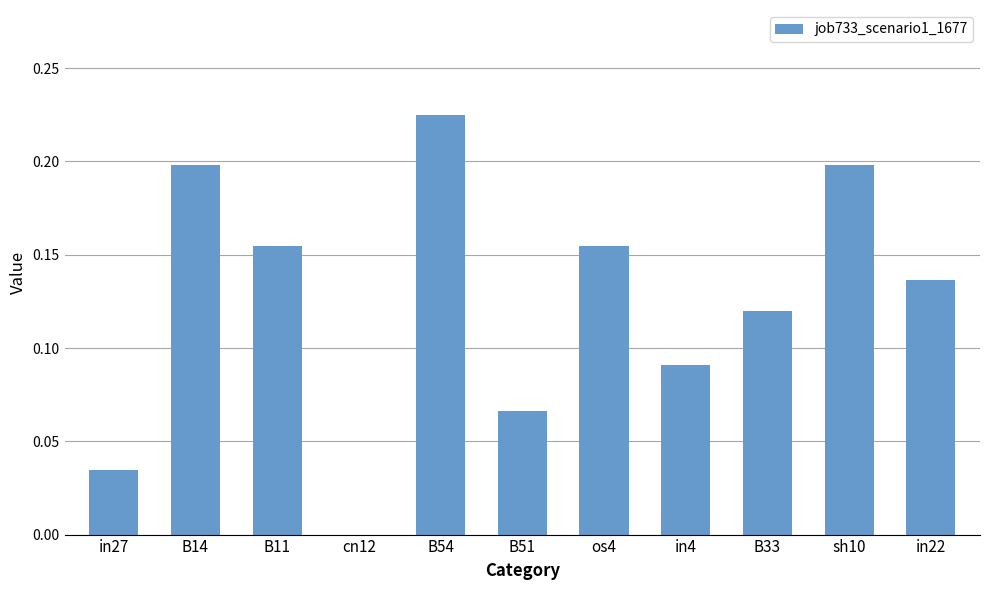

Is it true that the value at B11 is 0.2?

True